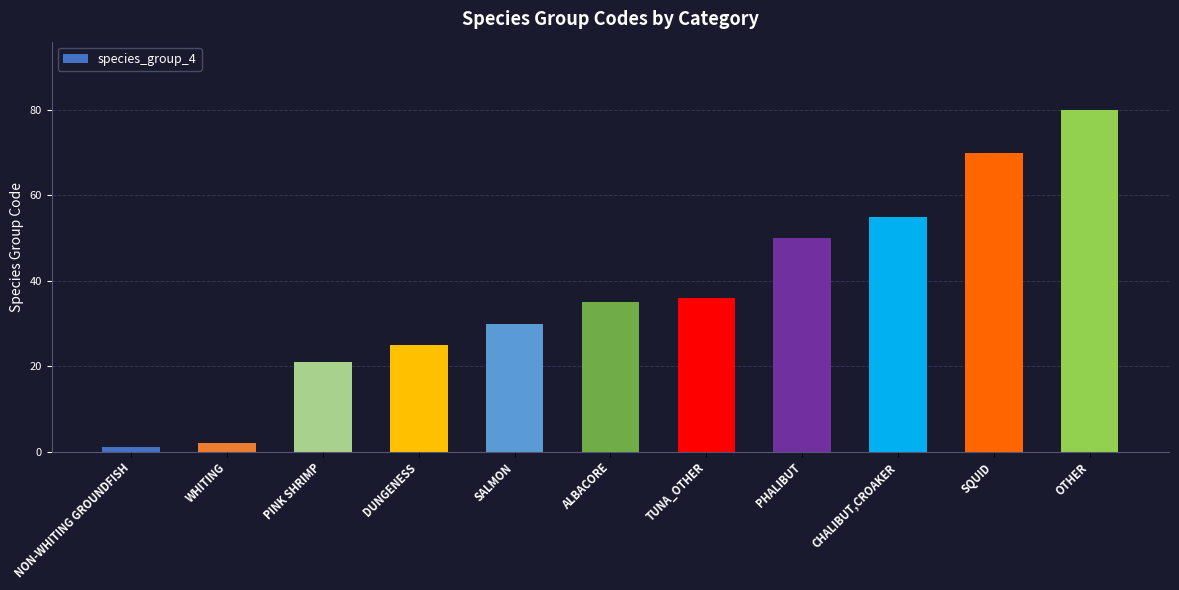

What is the label of the 3rd bar from the right?

CHALIBUT,CROAKER